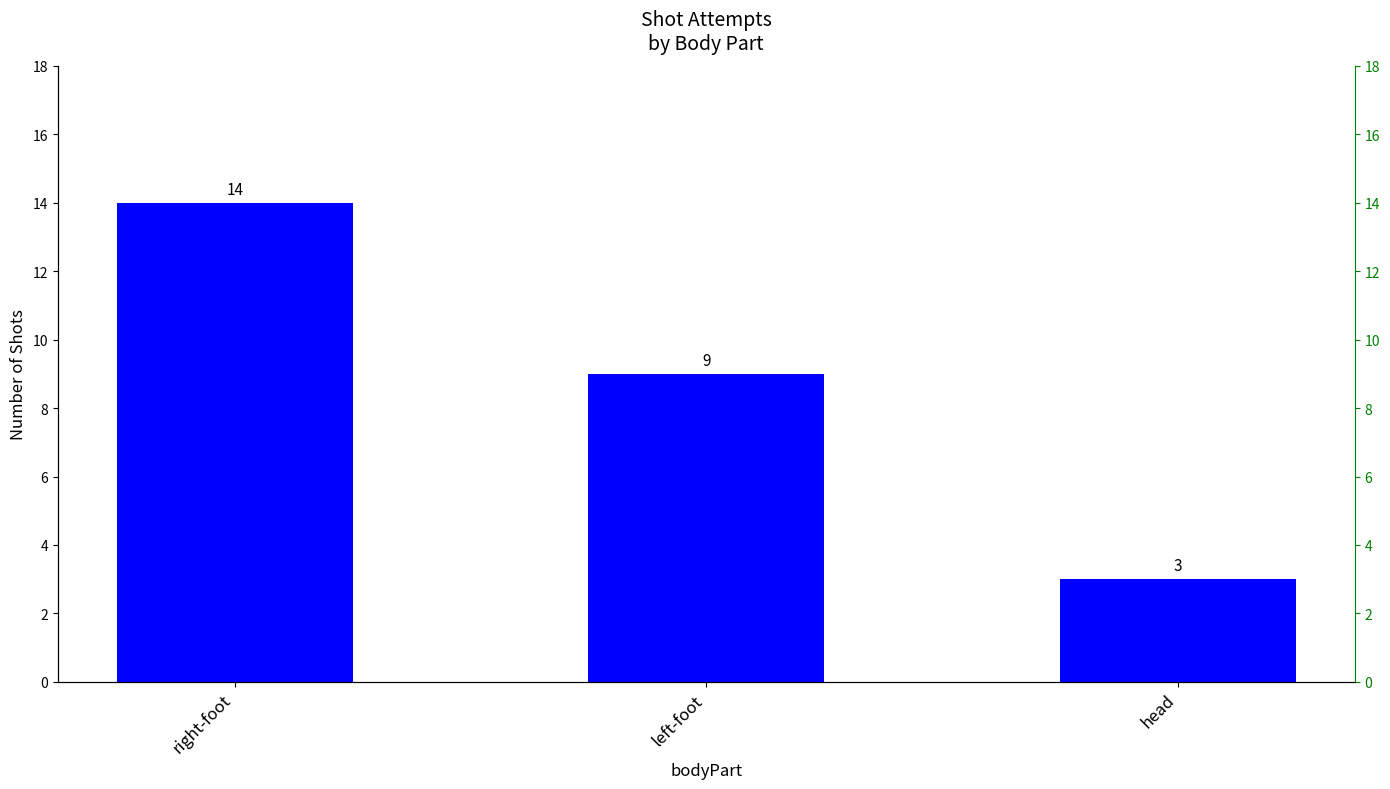

How many values are below 9?

1